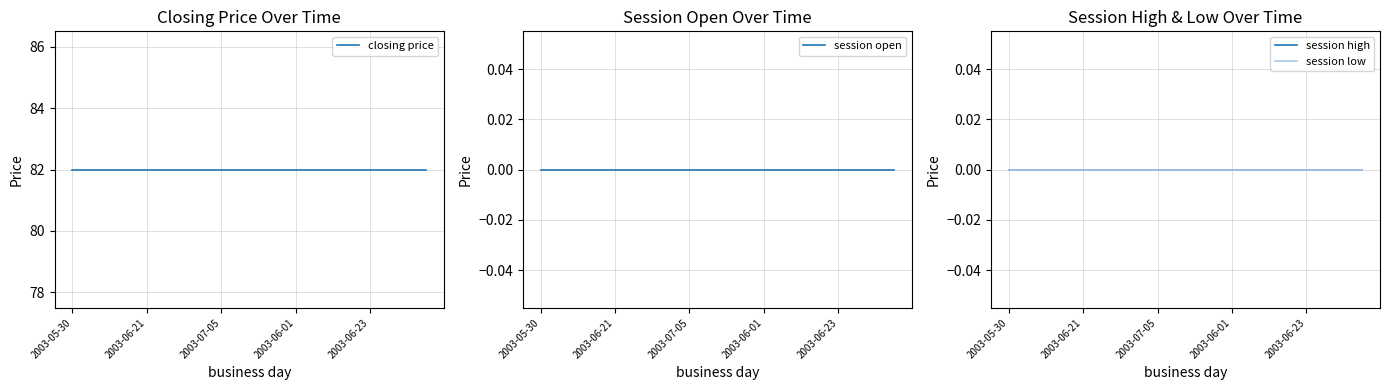

True or false: session high has a value of 0 at 18.

True